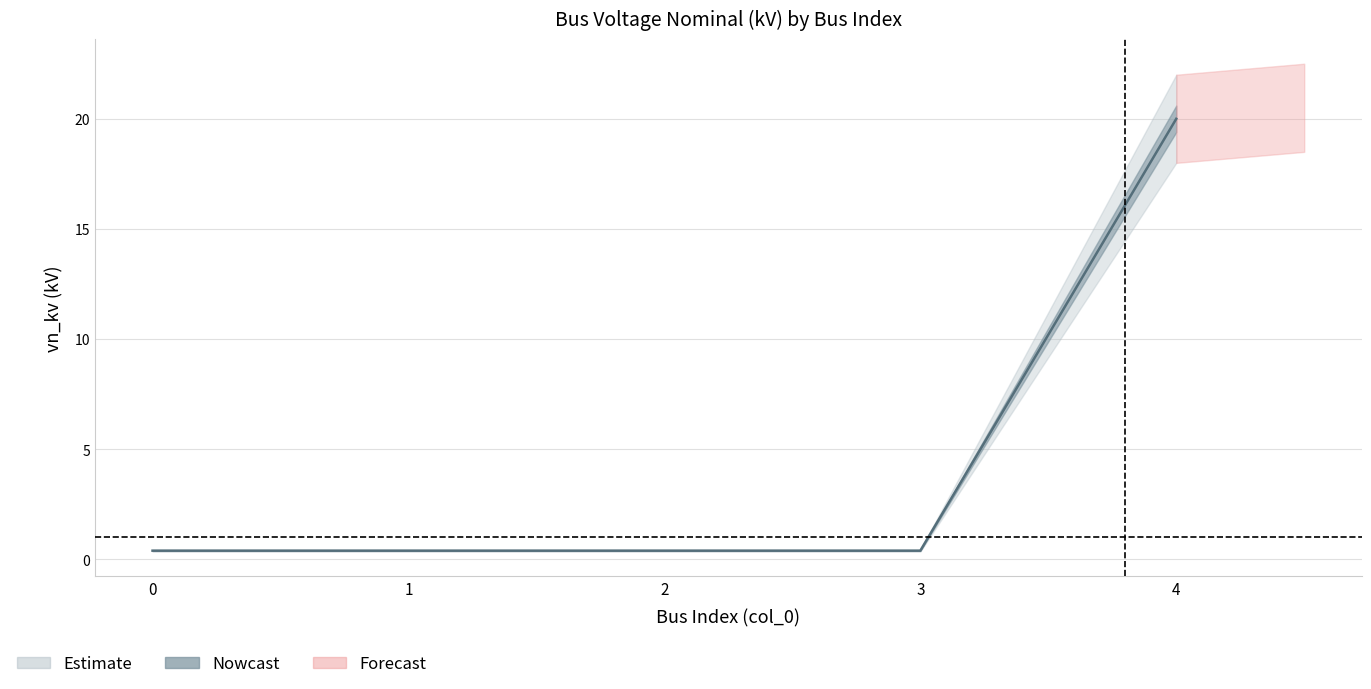

Rank the categories by value from lowest to highest.

0, 1, 2, 3, 4